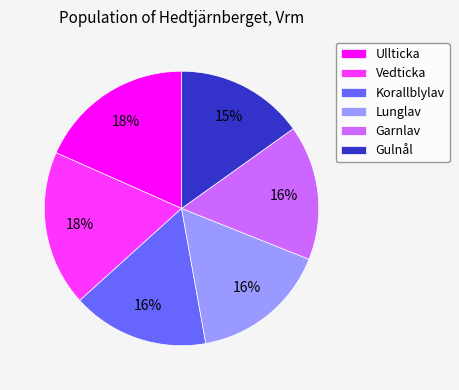

Do Garnlav and Korallblylav together represent more than half of the pie?

No